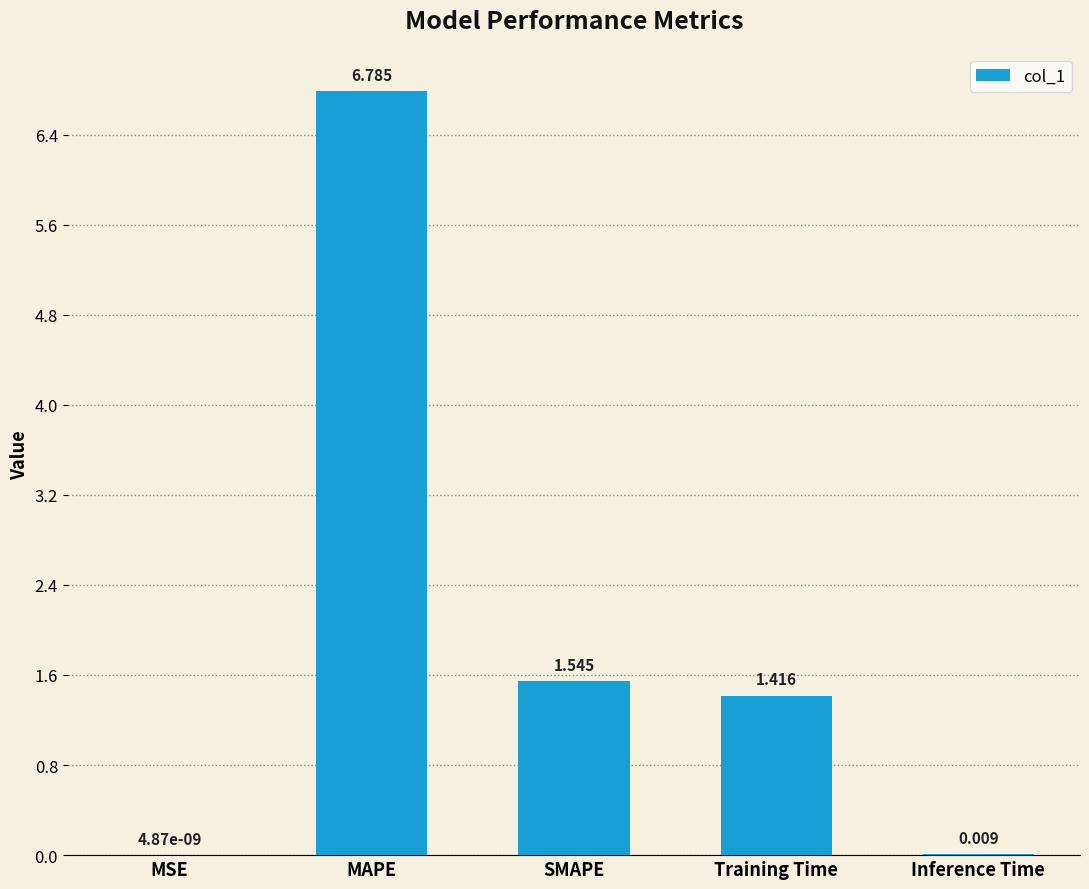

What is the change in value from MAPE to Inference Time?

-6.8